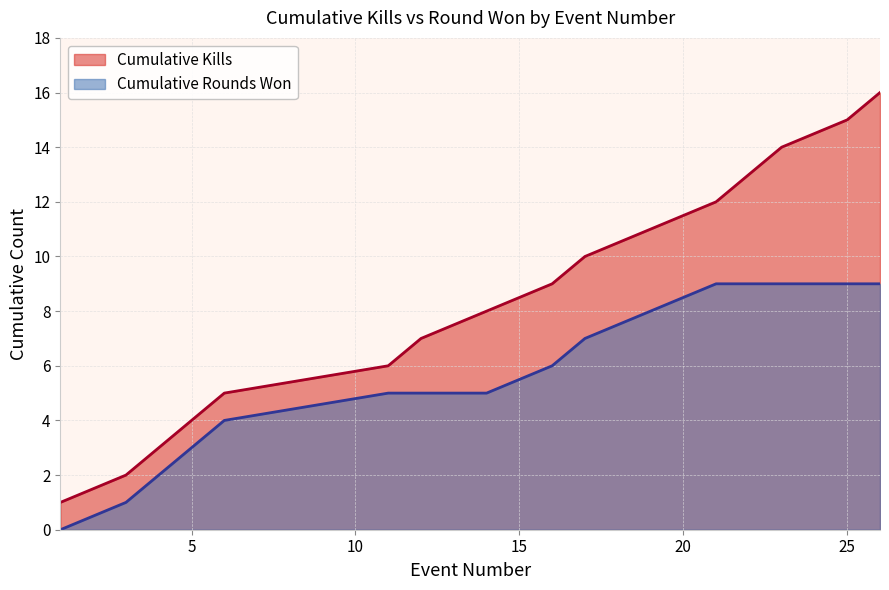

What is the greatest value displayed?

16